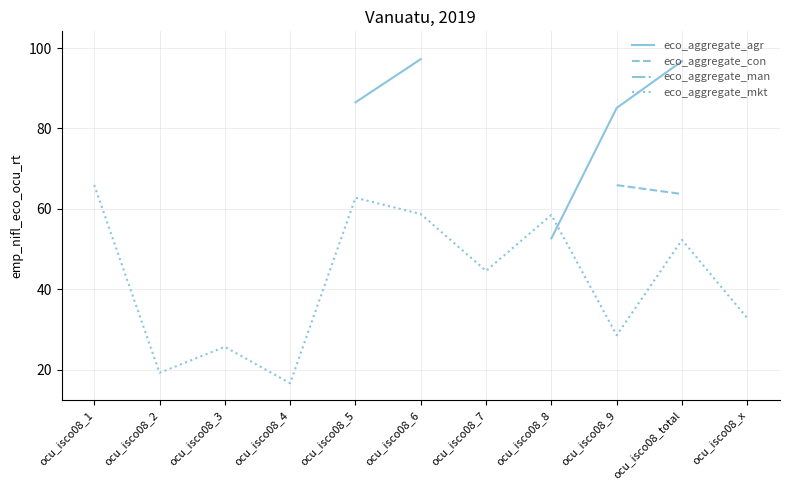

At ocu_isco08_total, list the series in order from largest to smallest.

eco_aggregate_agr, eco_aggregate_man, eco_aggregate_con, eco_aggregate_mkt